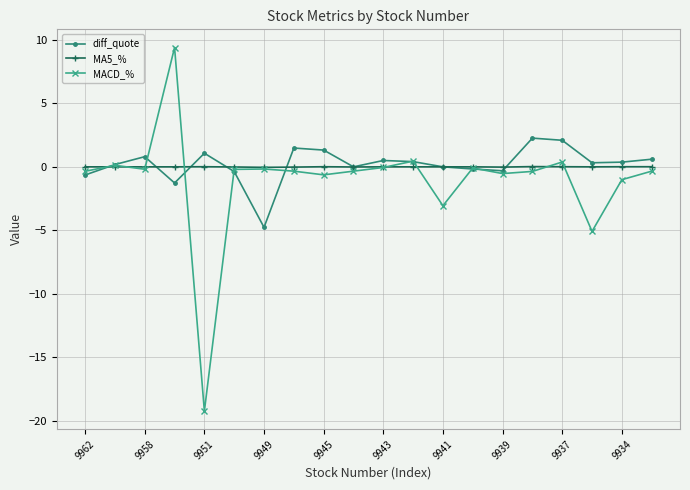

Which series has the largest range (max minus min)?

MACD_%